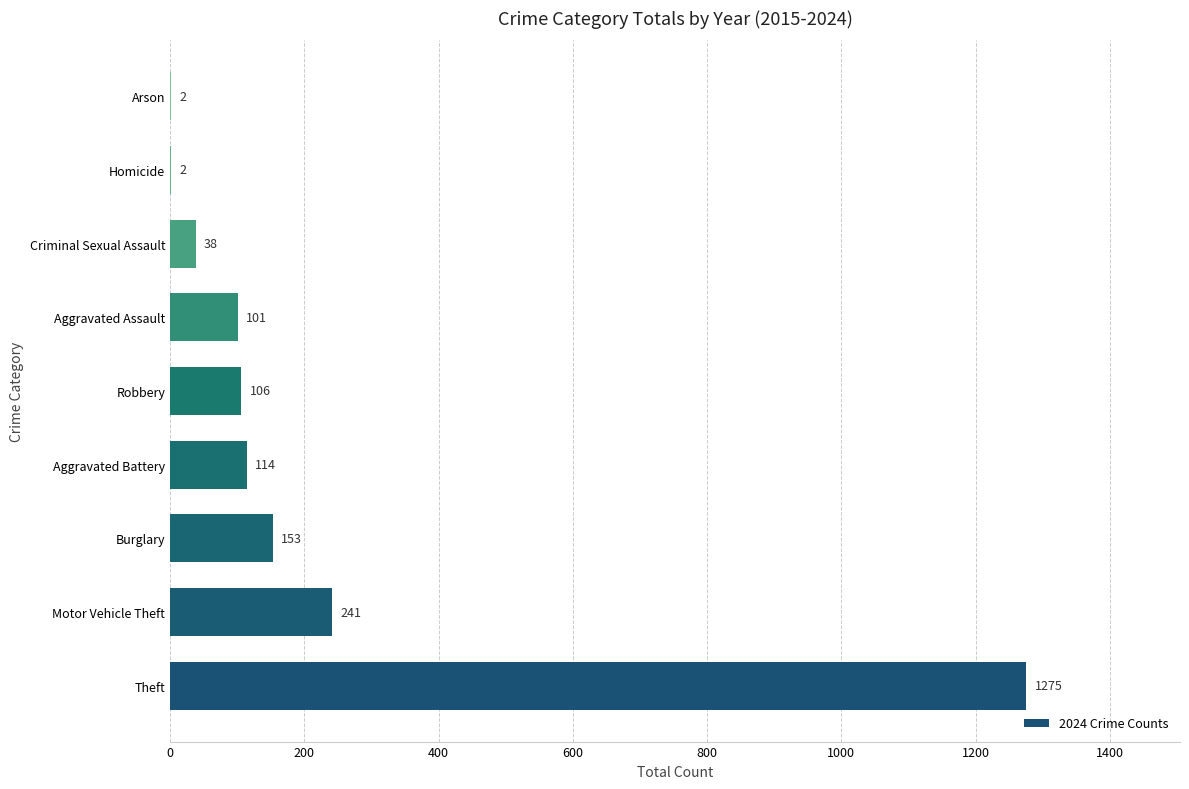

The value at Theft is 1275. True or false?

True